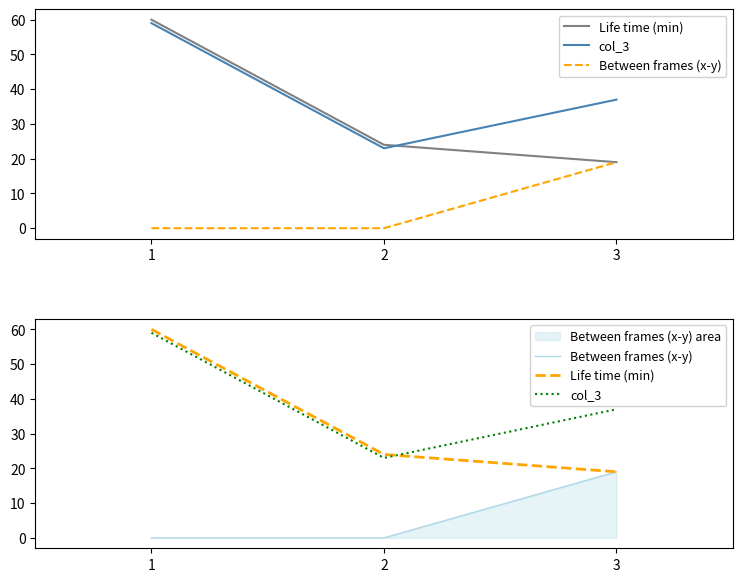

Which series changed the most between 1 and 2?

Life time (min)